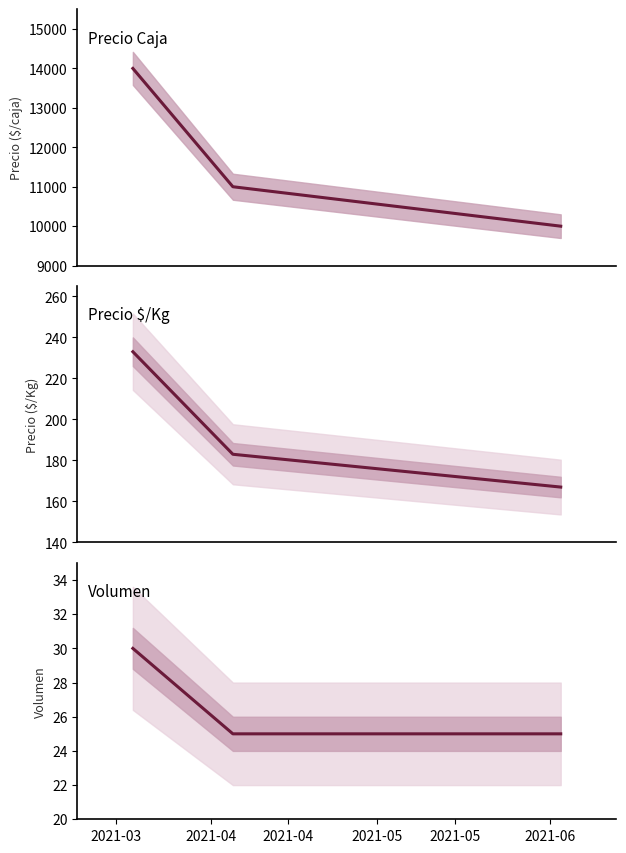

How many lines are shown in the chart?

3